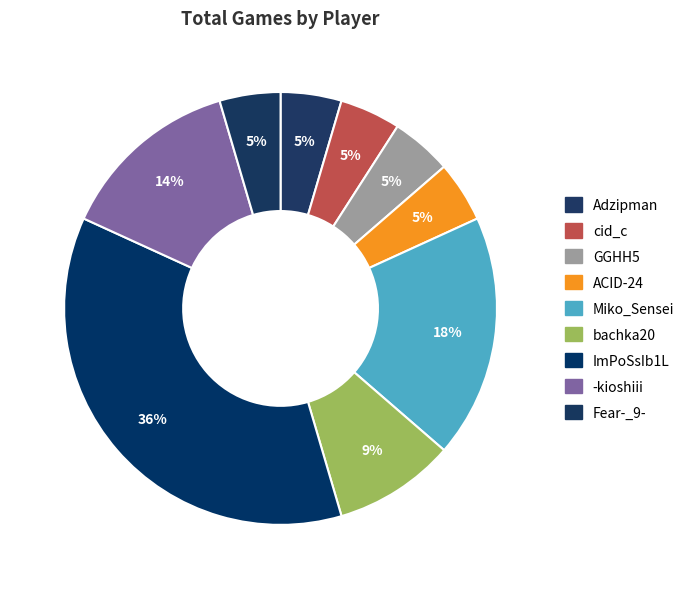

What is the smallest slice in the pie chart?

Adzipman